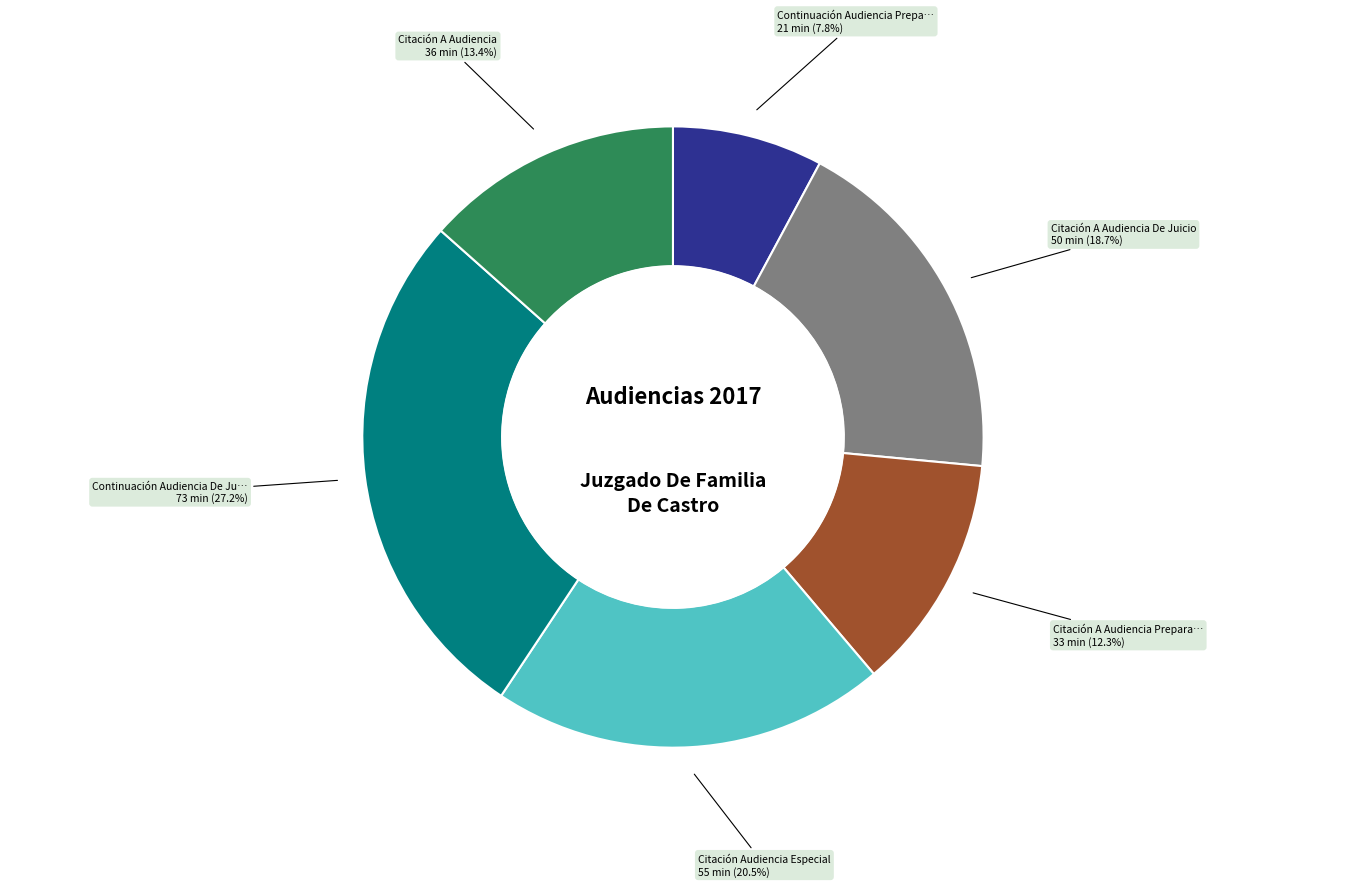

Does any single category account for the majority?

No